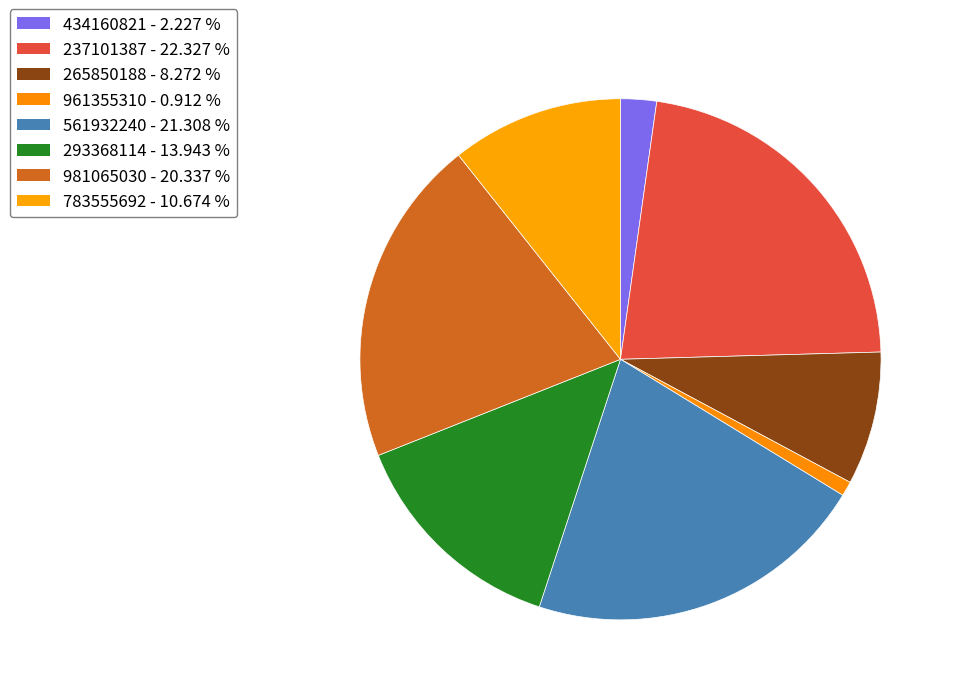

How many slices are in this pie chart?

8